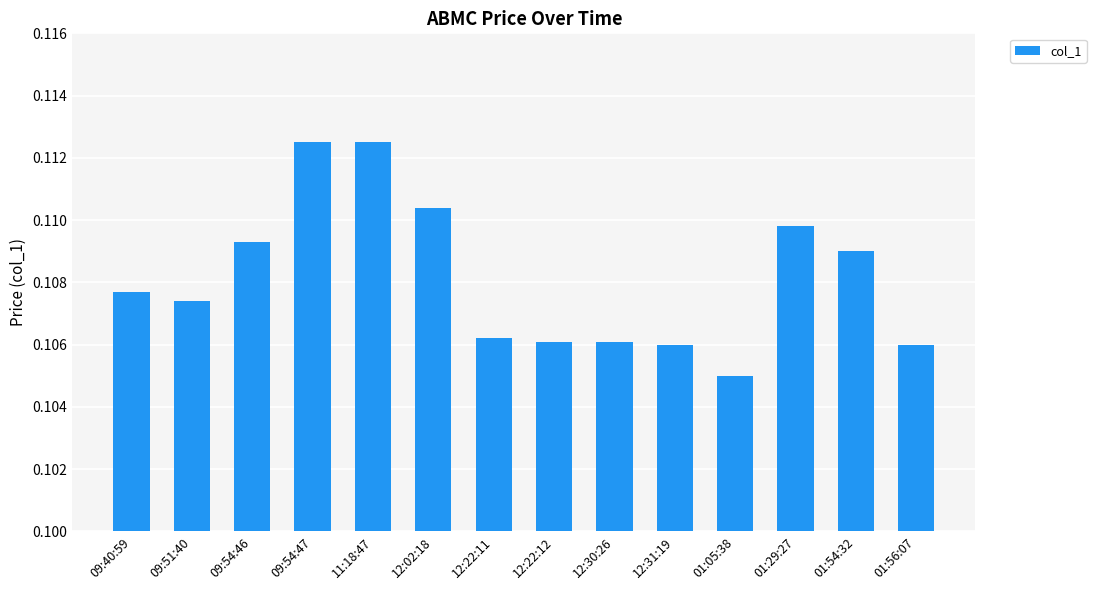

What is the sum of all values?

1.5